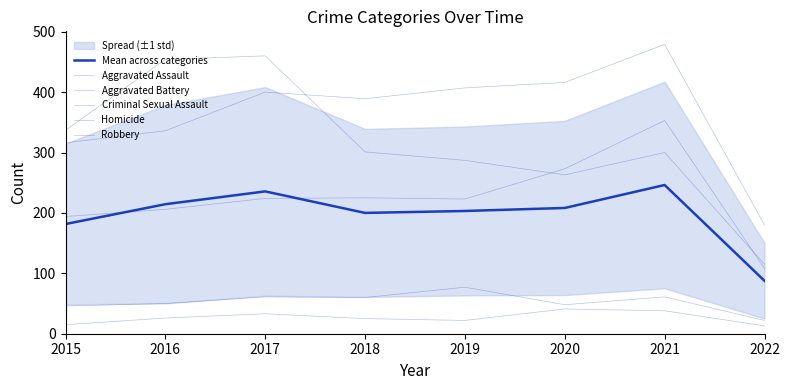

What is the difference between the highest and lowest values at 2019?

385.0